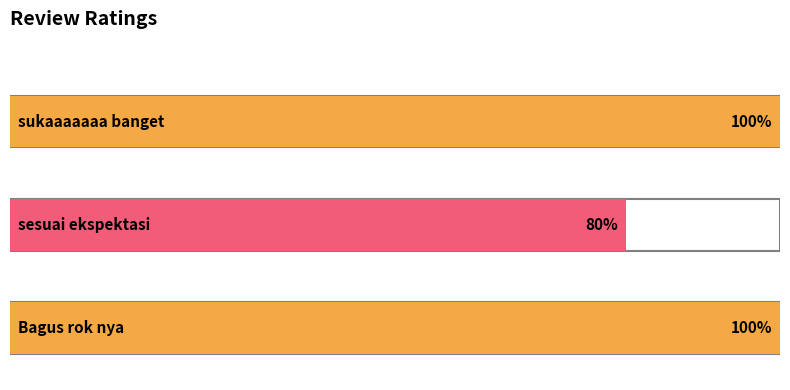

List the labels in order of value, smallest first.

sesuai ekspektasi, sukaaaaaaa banget, Bagus rok nya